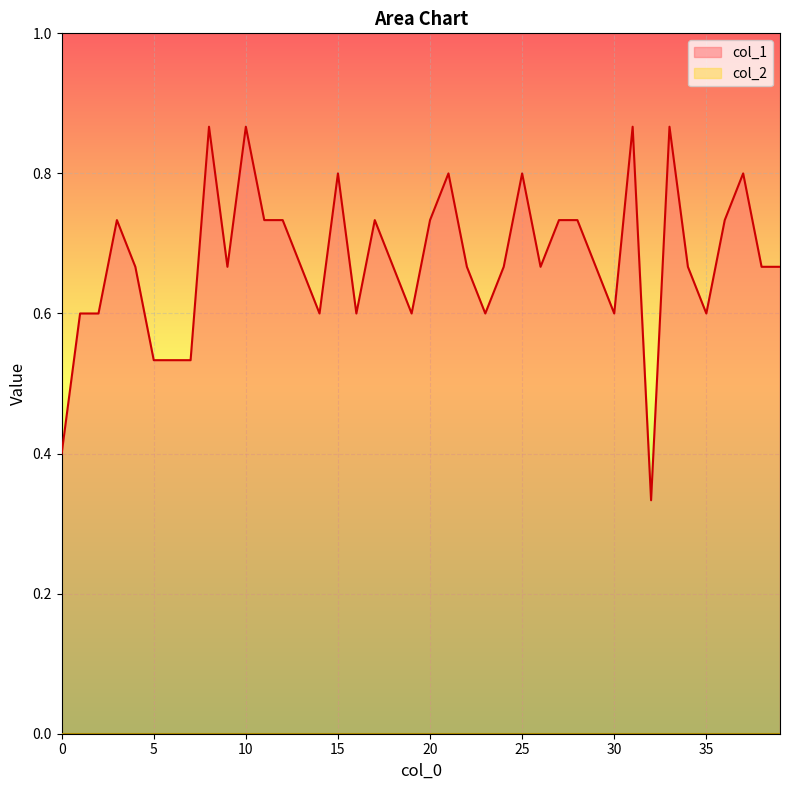

Count the number of data series in this chart.

2